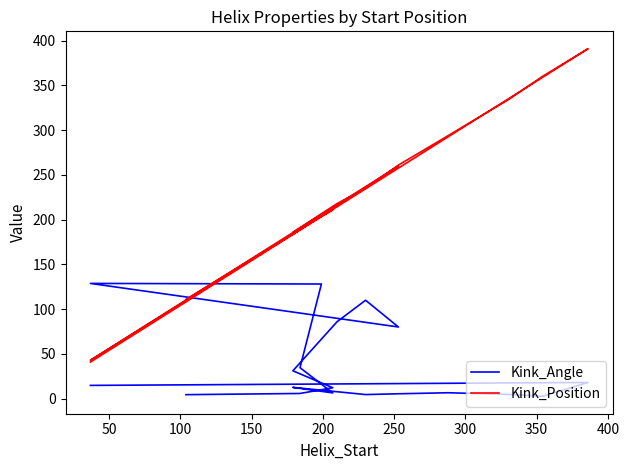

What is the average value of the Kink_Angle series?

34.5